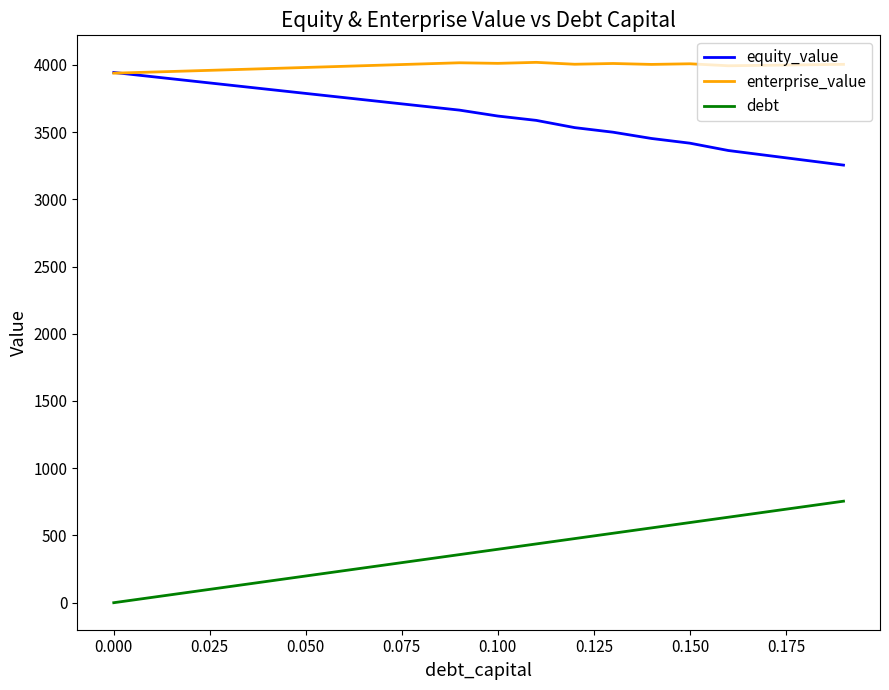

What are all the series names shown in the legend?

equity_value, enterprise_value, debt